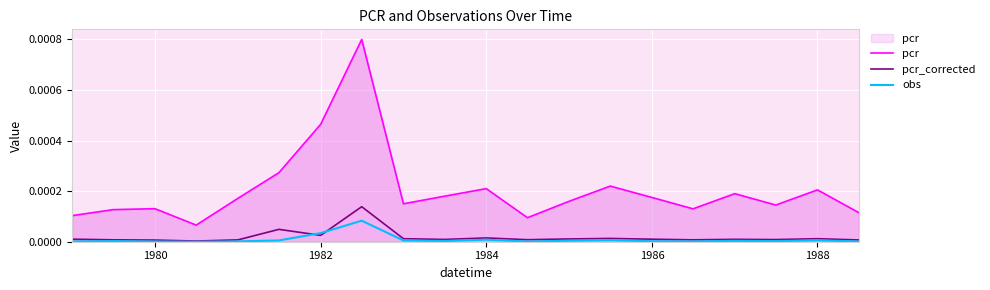

At how many categories does at least one series exceed 0?

20